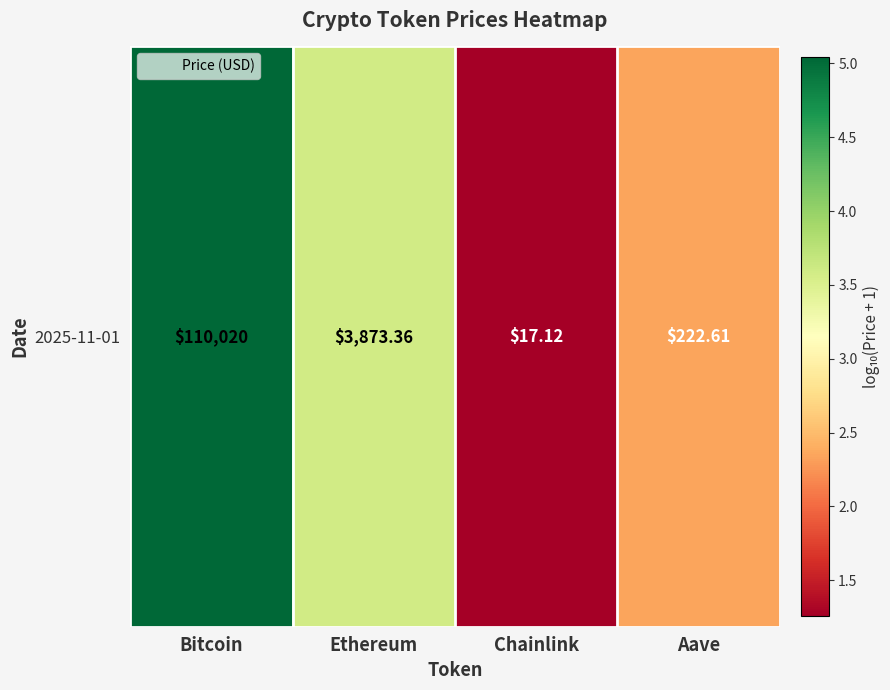

List the labels in order of value, largest first.

Bitcoin, Ethereum, Aave, Chainlink